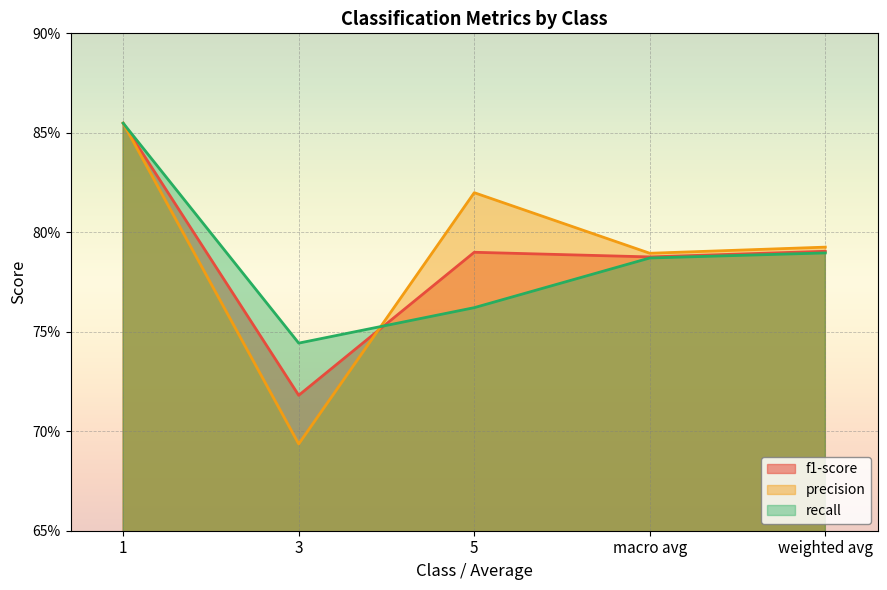

At which category does recall reach its first local valley?

3